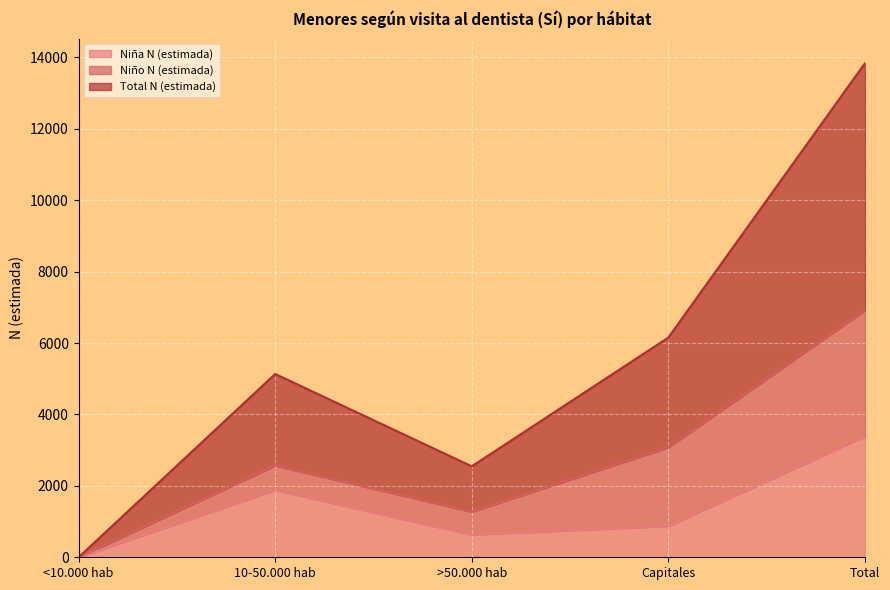

What is the highest value of the Niña N (estimada) series?

3387